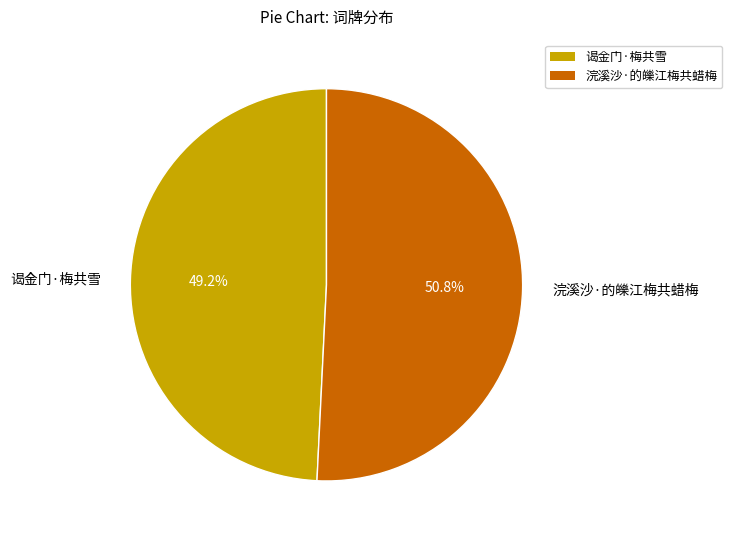

Between 浣溪沙·的皪江梅共蜡梅 and 谒金门·梅共雪, which is larger?

浣溪沙·的皪江梅共蜡梅